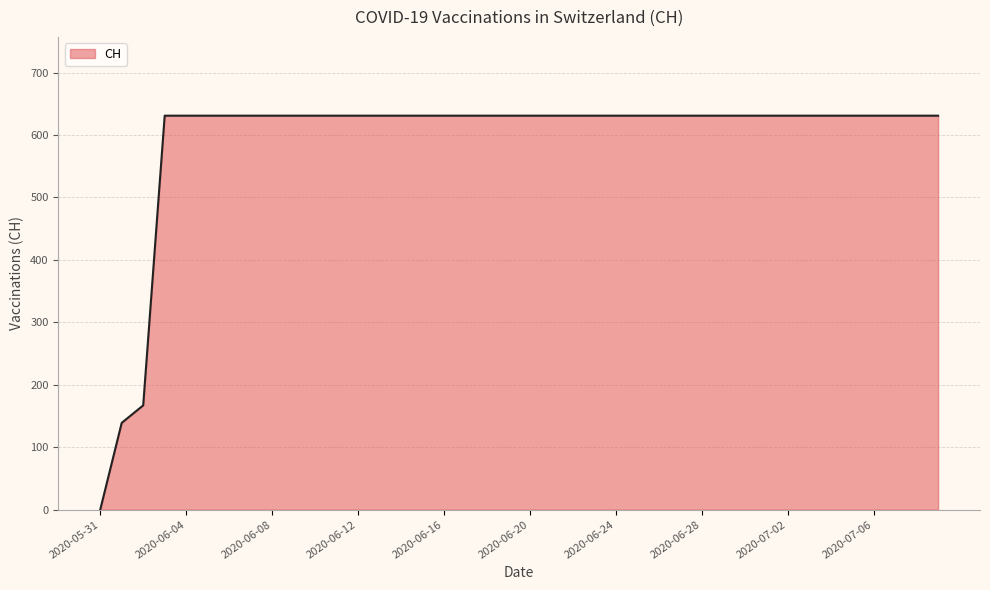

What is the greatest value displayed?

631